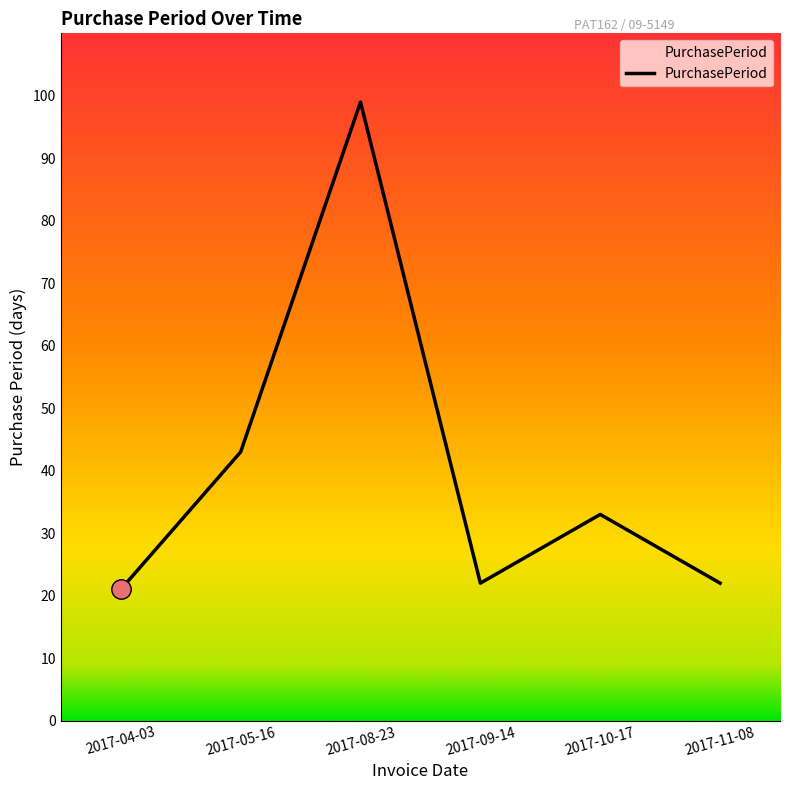

True or false: the data has more than 0 interior local peaks.

True